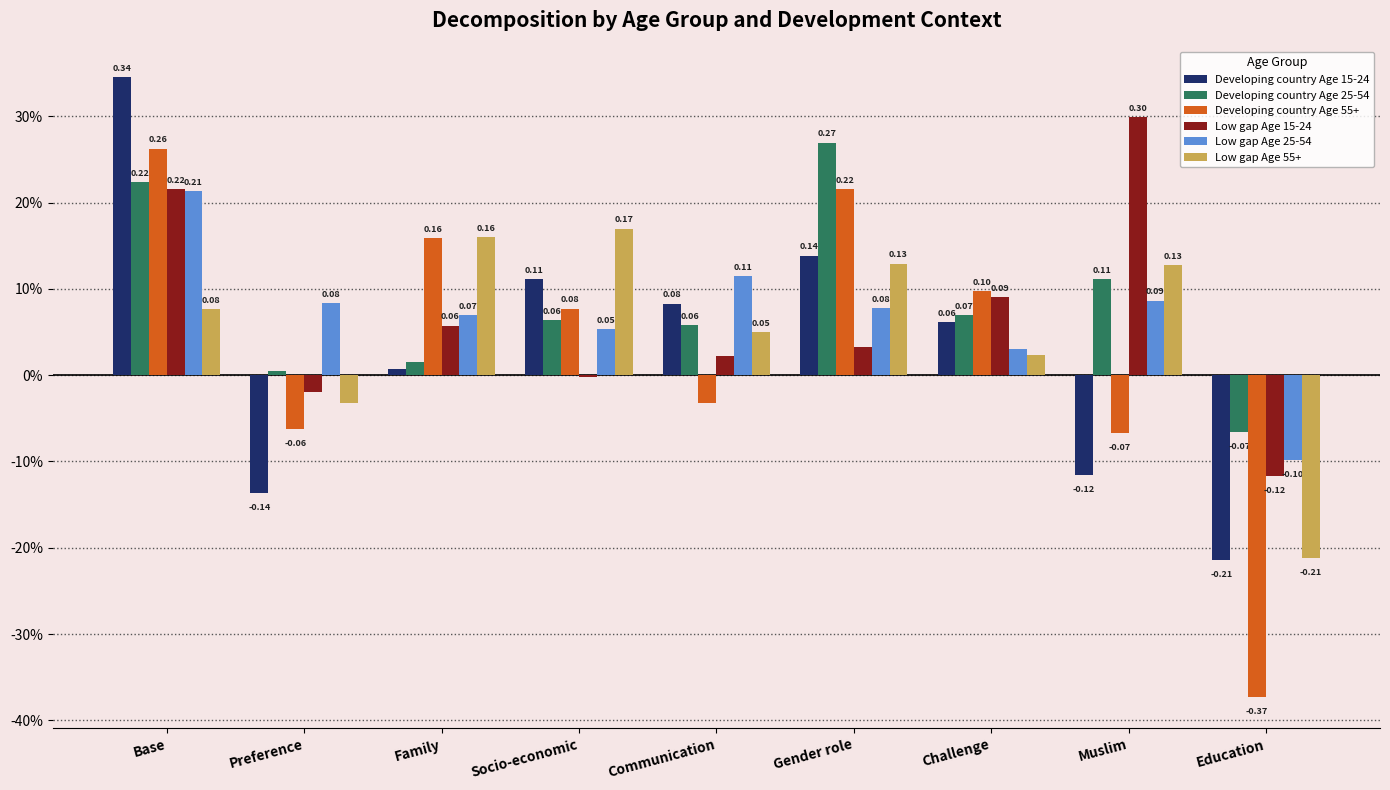

Which series changed the most between Base and Challenge?

Developing country Age 15-24